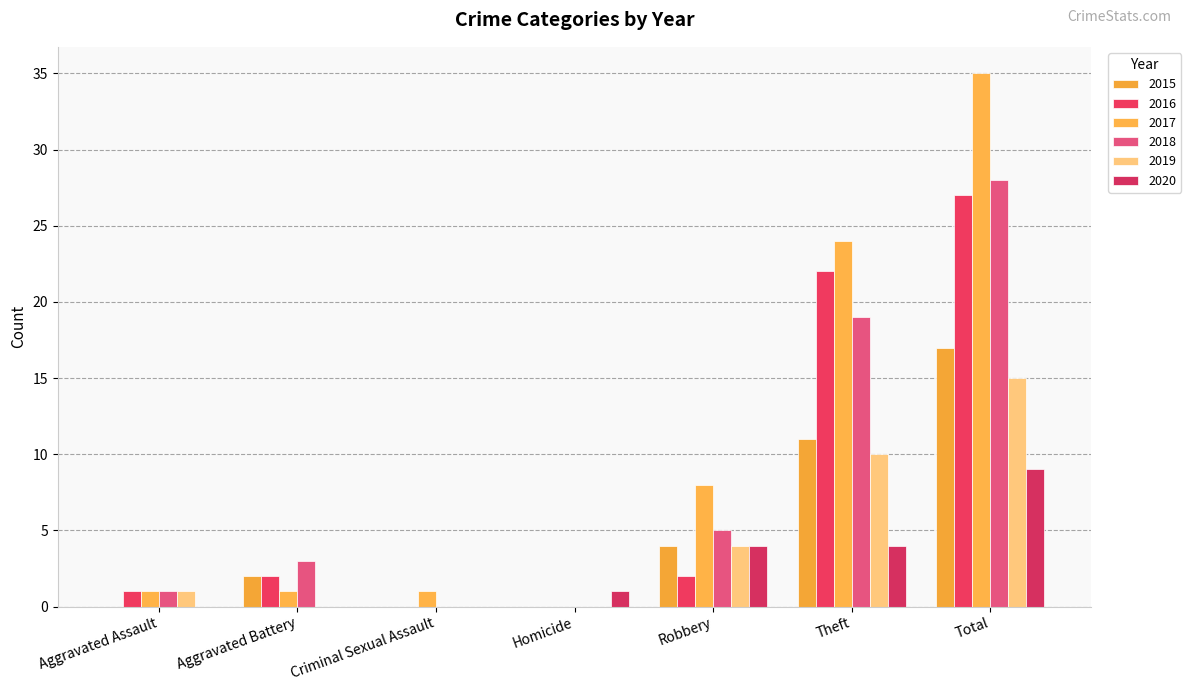

Where does the 2020 series first go above 1?

Robbery